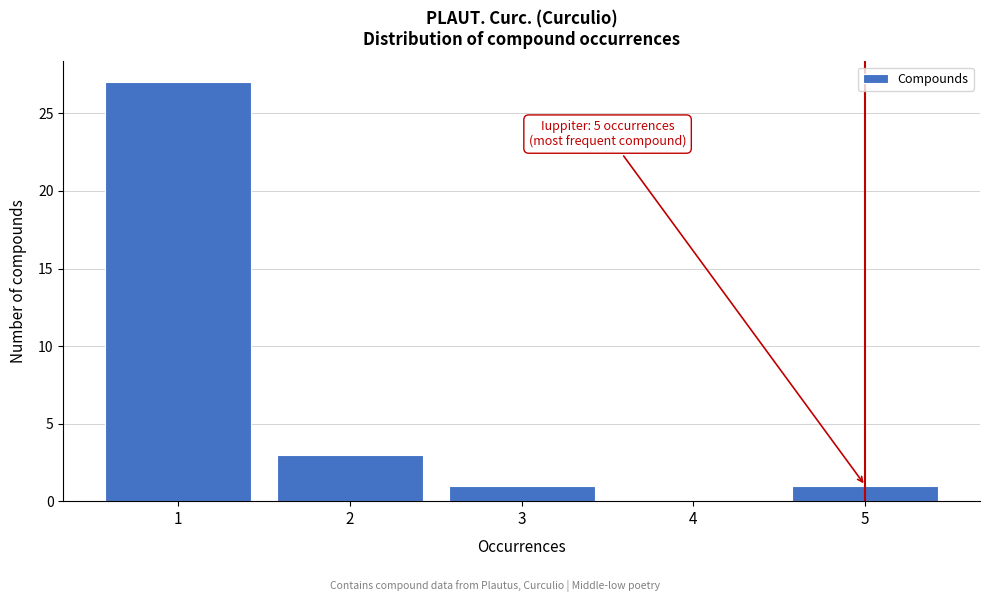

Which range on the x-axis has the tallest bar?

0.5 to 1.5